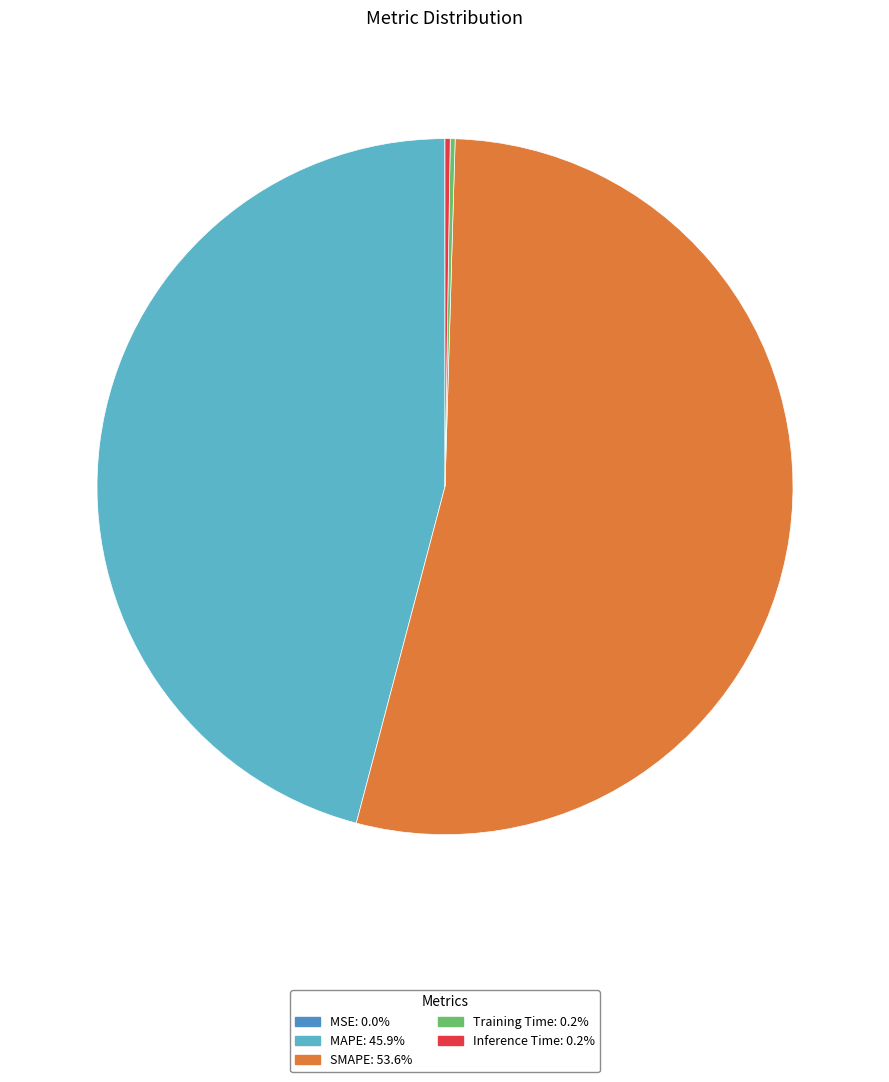

Does SMAPE account for over 50% of the chart?

Yes